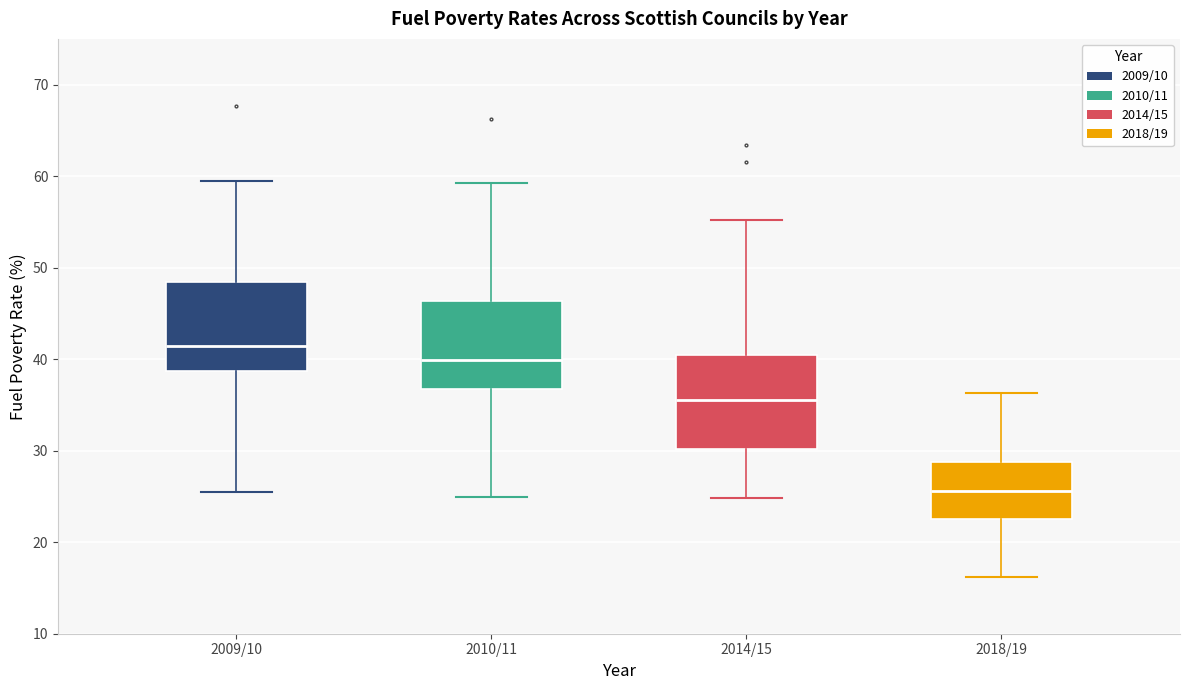

Which box has the highest median line?

2009/10